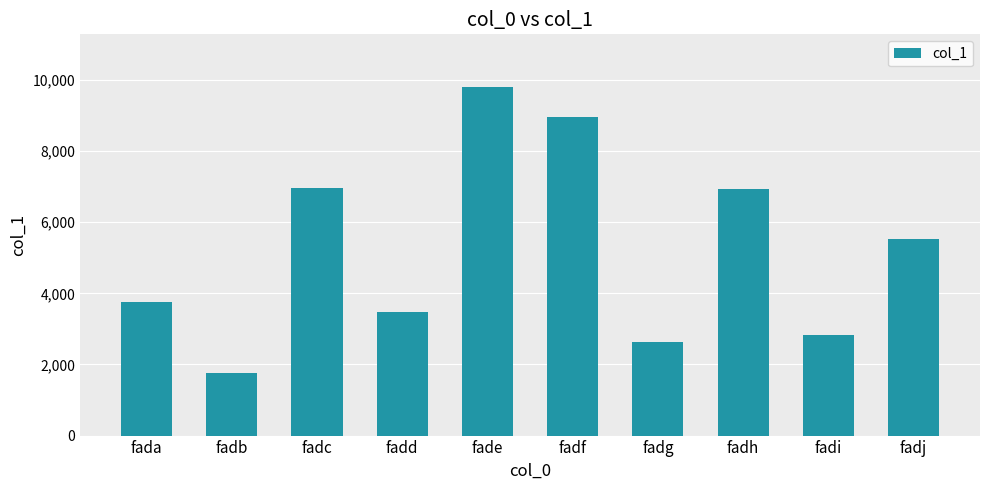

What is the value of the 7th bar from the left?

2629